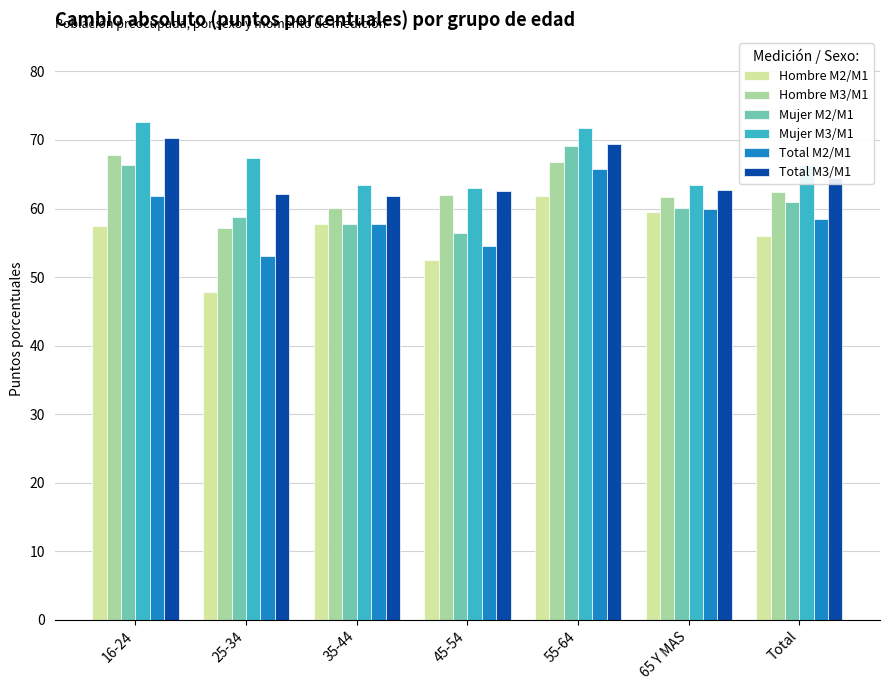

What is the lowest value of the Hombre M2/M1 series?

47.8